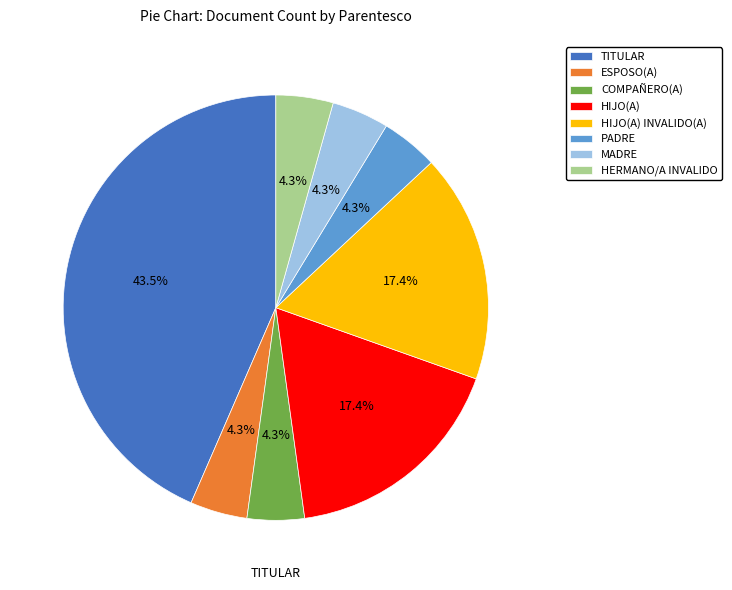

Does any single category account for the majority?

No